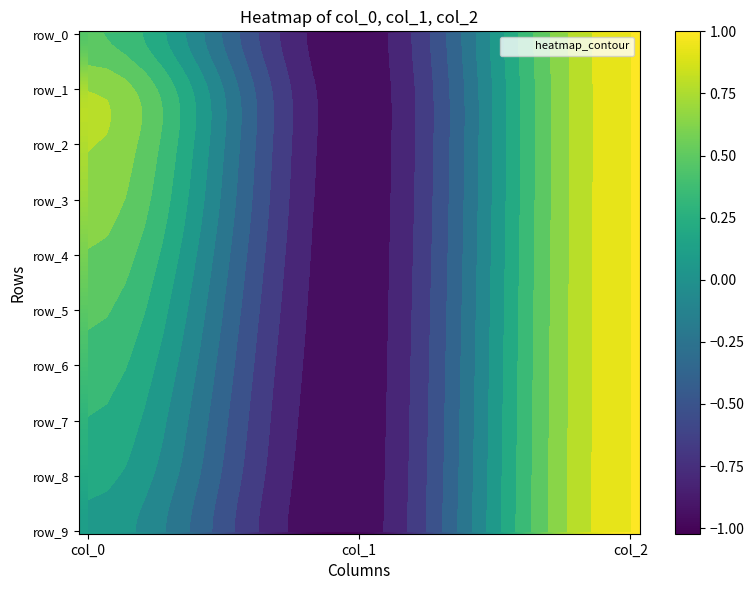

Is it true that row_9 equals 1.0 at col_2?

True